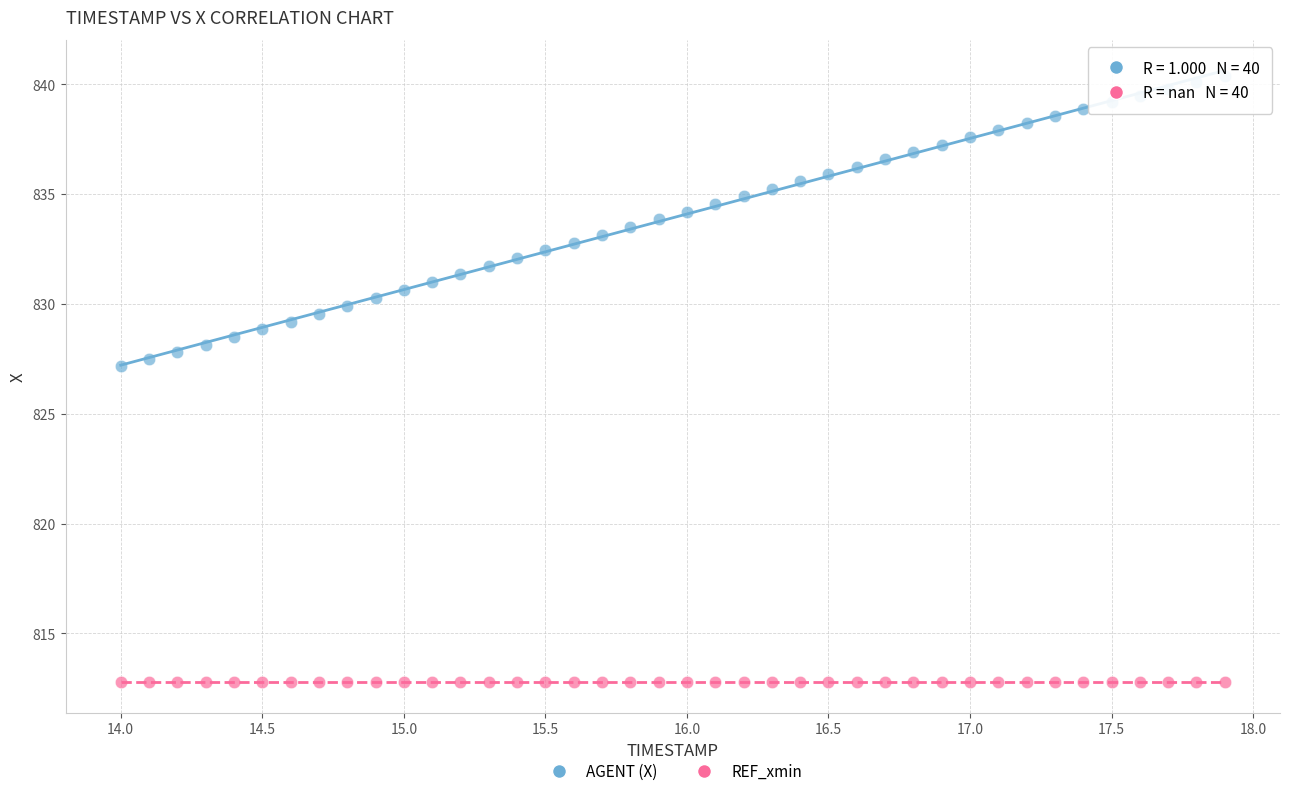

Which series contains the lowest Y value?

REF_xmin